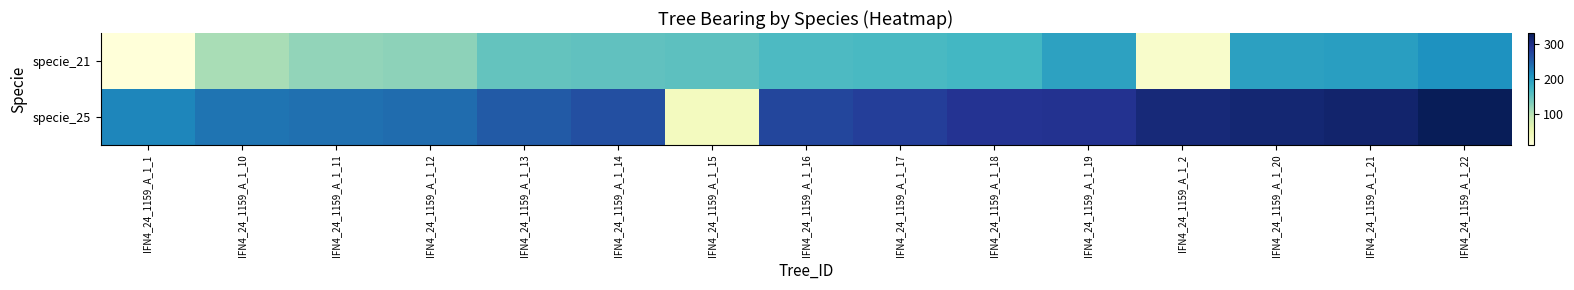

Which has a higher value, IFN4_24_1159_A_1_20 or IFN4_24_1159_A_1_17?

IFN4_24_1159_A_1_20